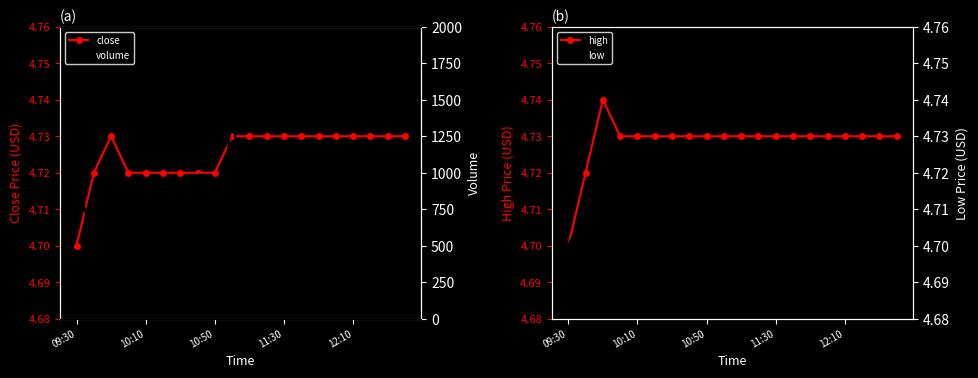

True or false: low and volume cross at least once.

False